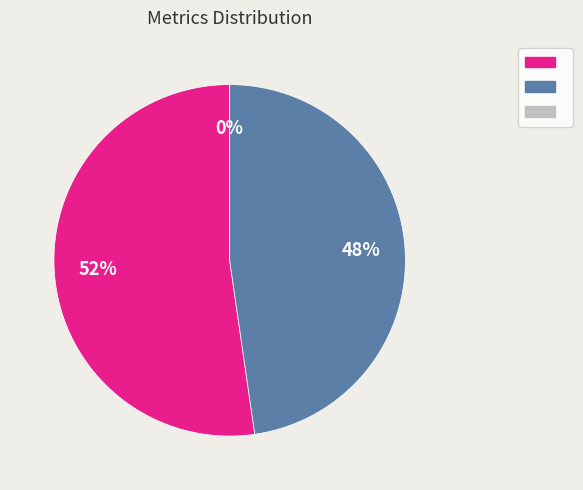

To the nearest percent, what is the difference between the largest and smallest slice percentages?

52%